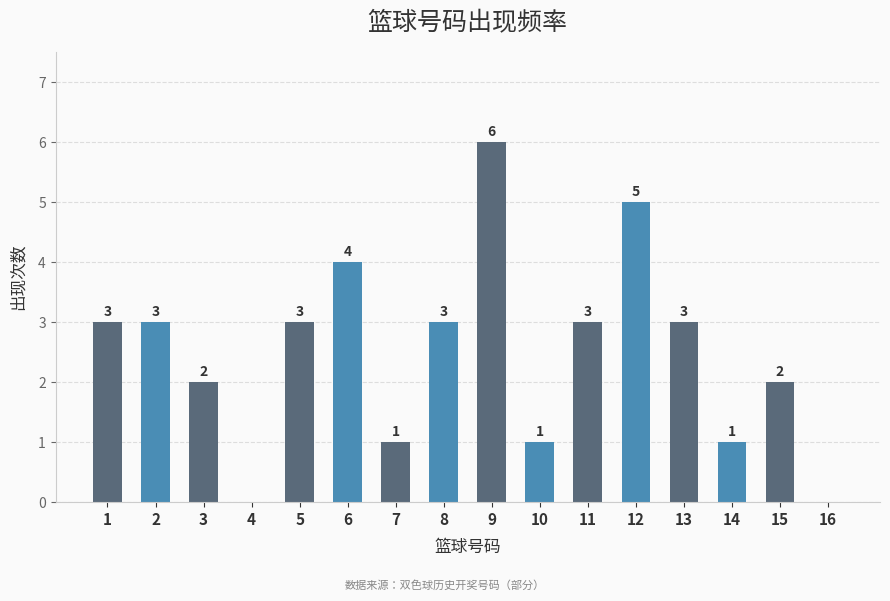

Reading left to right, transcribe all the data shown in this chart.

3	3	2	0	3	4	1	3	6	1	3	5	3	1	2	0